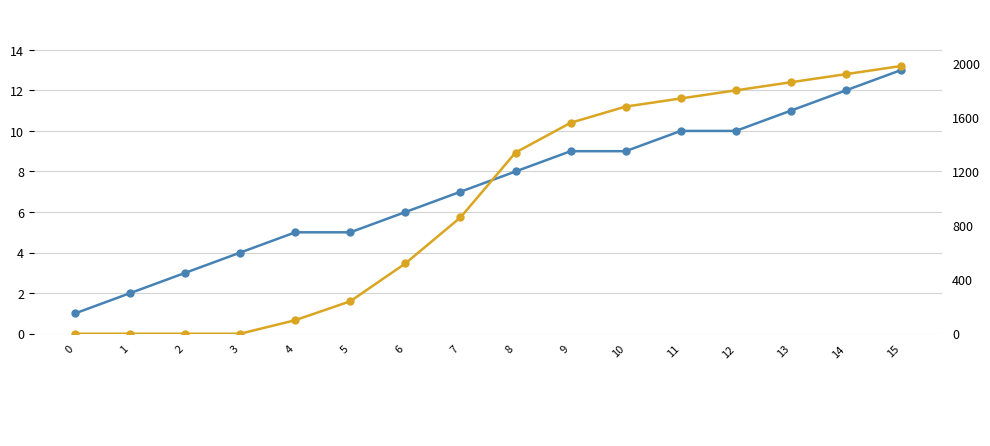

Is it true that suggestedMaxPowerLevel equals 18 at 13?

False